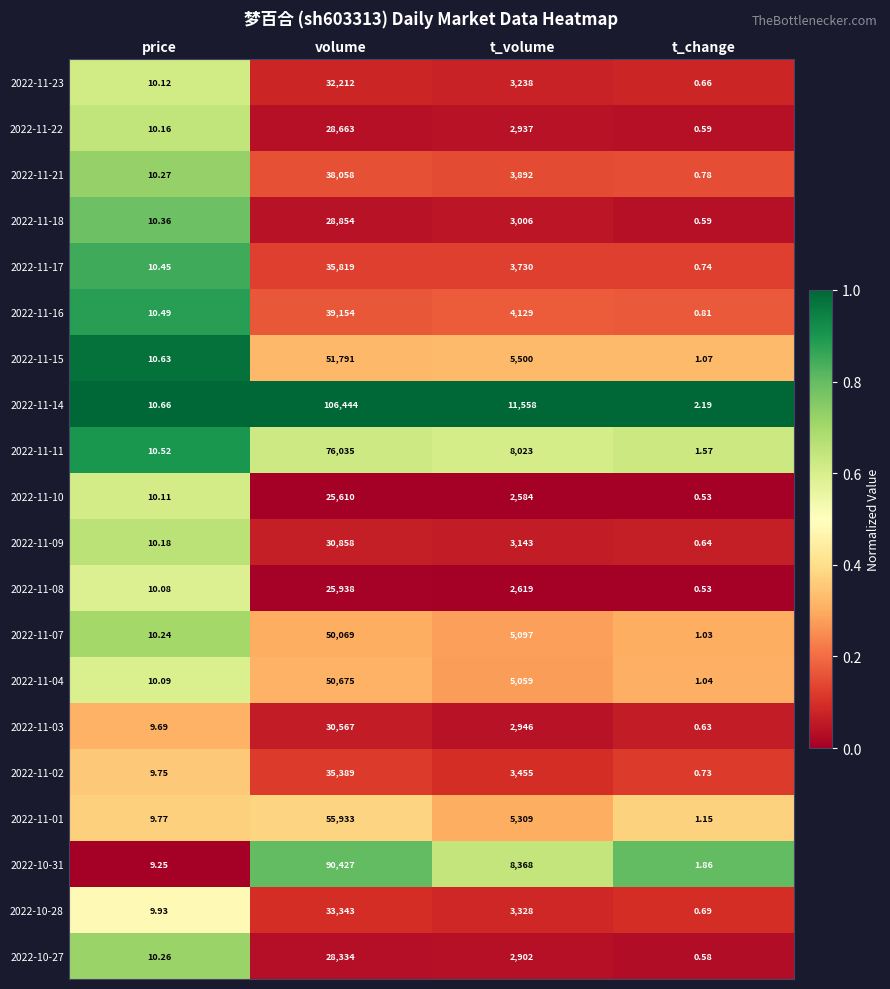

At which label does 2022-11-23 first exceed 3238?

volume